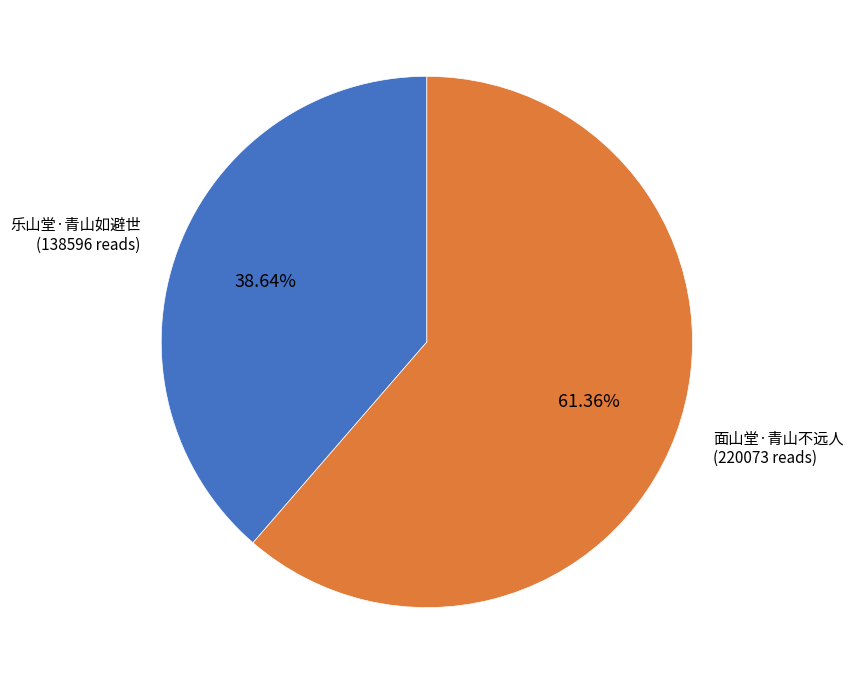

Is there a majority slice in this chart?

Yes